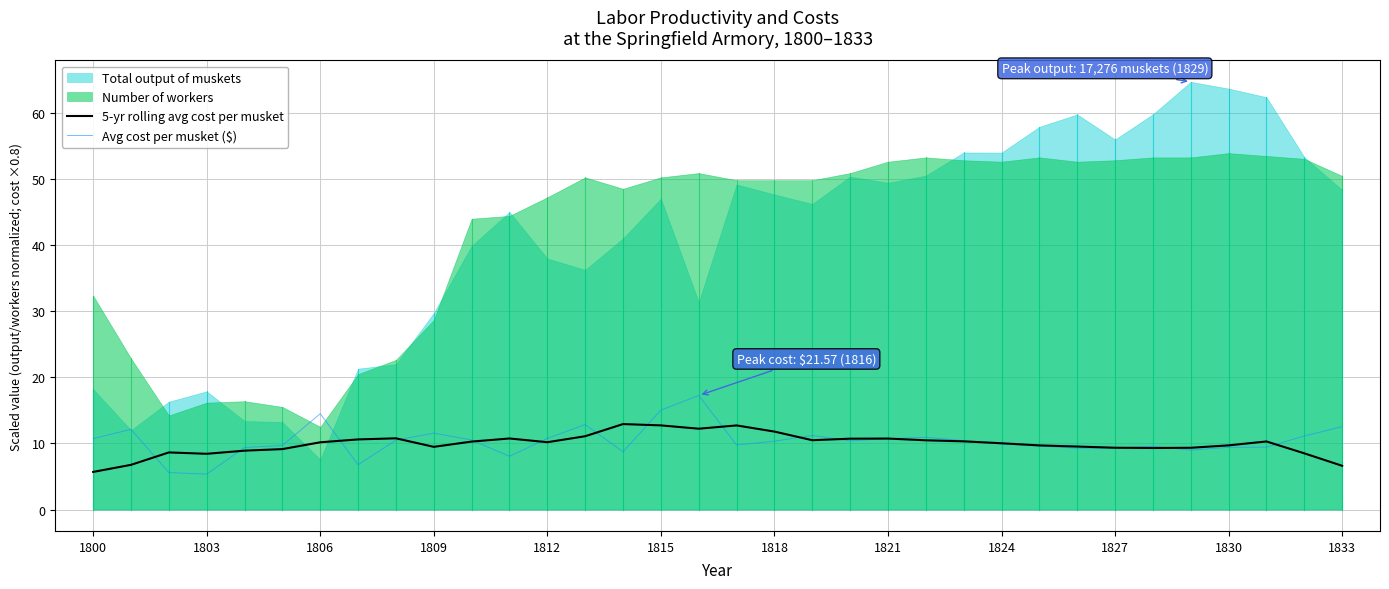

True or false: 5-yr rolling avg cost per musket and Avg cost per musket ($) intersect in this chart.

True